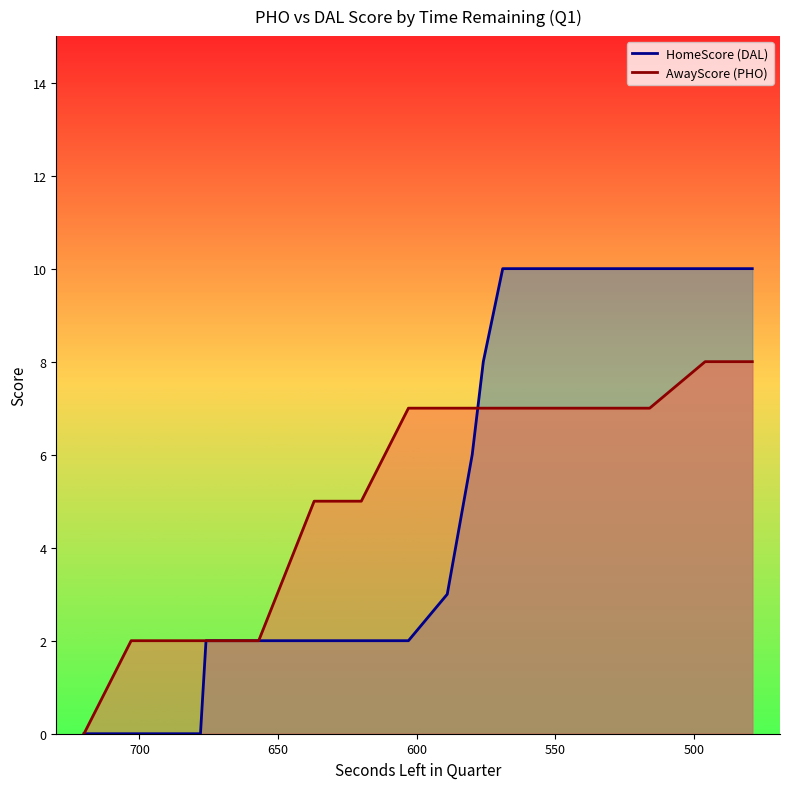

What are all the series names shown in the legend?

HomeScore, AwayScore